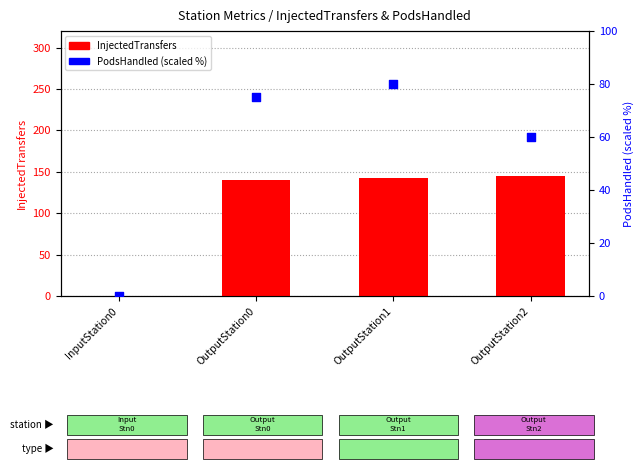

Which series contains the lowest Y value?

InjectedTransfers